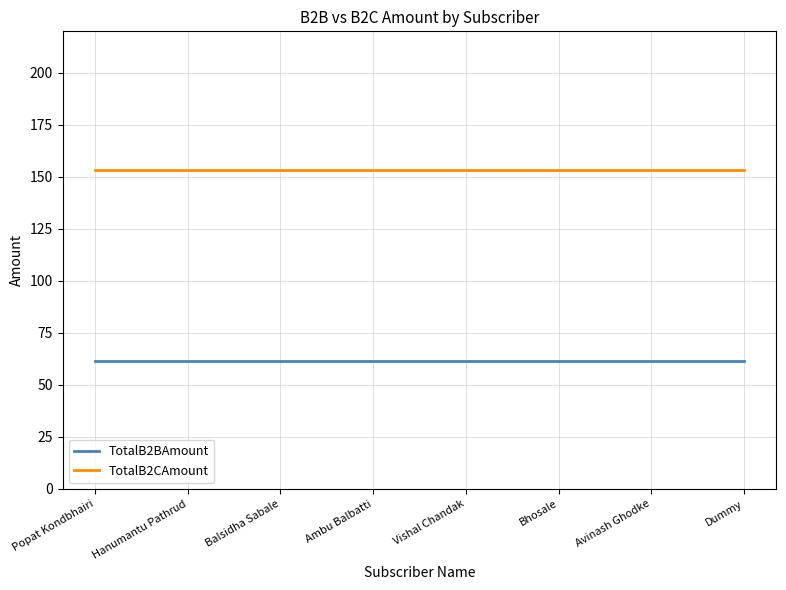

Reading left to right, list all the values displayed in this chart.

TotalB2BAmount: 61.4	61.4	61.4	61.4	61.4	61.4	61.4	61.4
TotalB2CAmount: 153.4	153.4	153.4	153.4	153.4	153.4	153.4	153.4